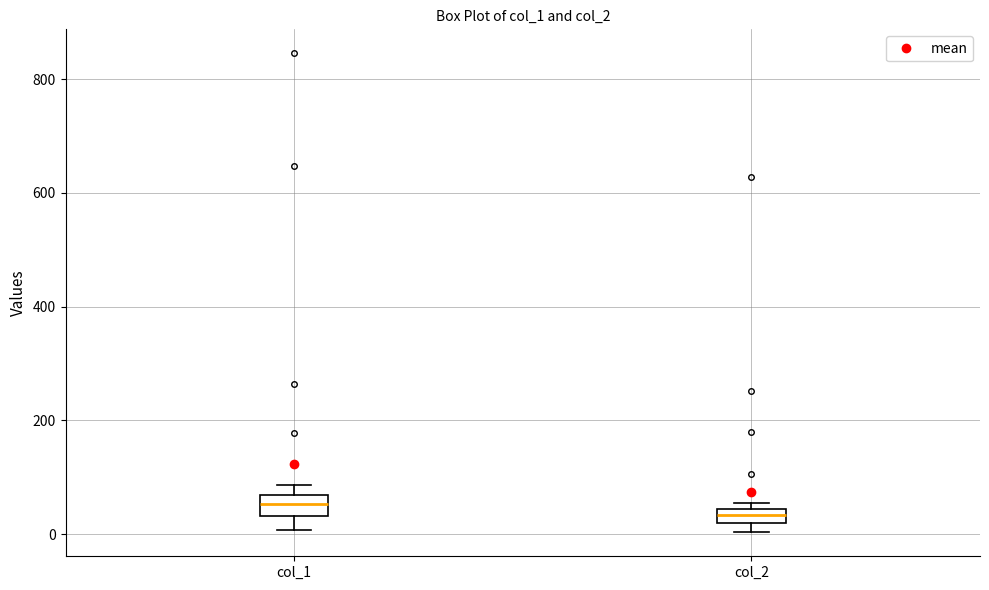

Where is the upper edge of the box for col_1 on the y-axis? The values are not printed on the chart, so give them approximately, as read against the axis.

60